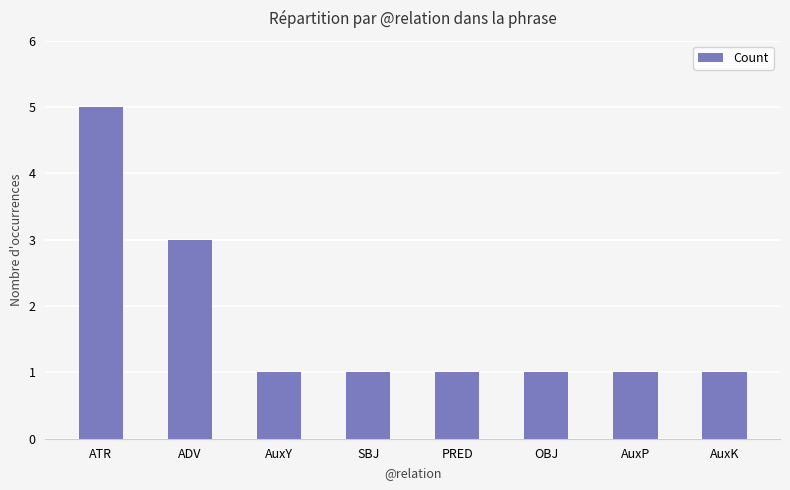

The chart shows a value of 8 at ATR. True or false?

False